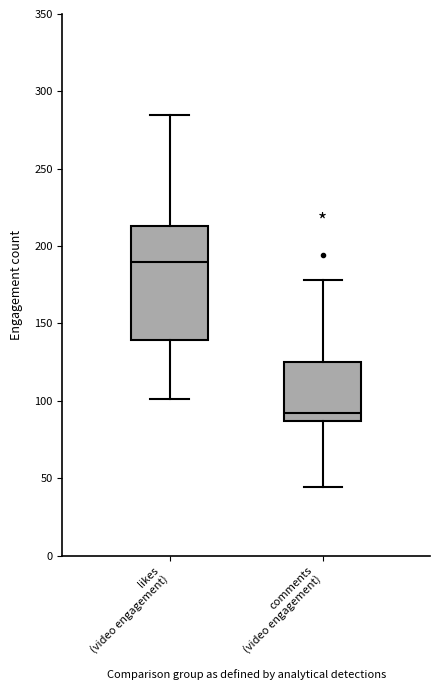

Which box has the lowest median line?

comments (video engagement)